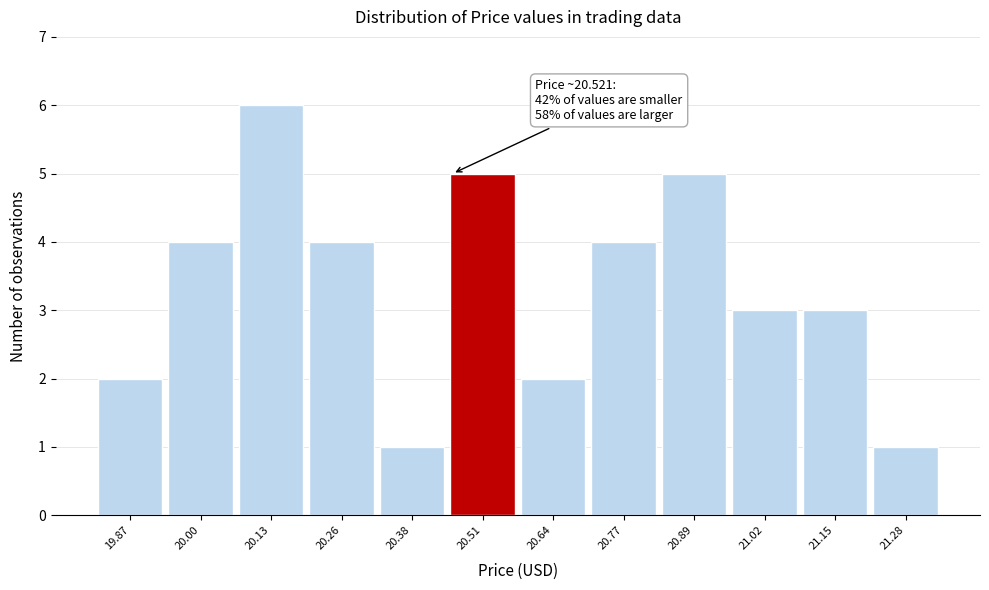

Reading right to left, what are all the values shown in this chart?

1	3	3	5	4	2	5	1	4	6	4	2